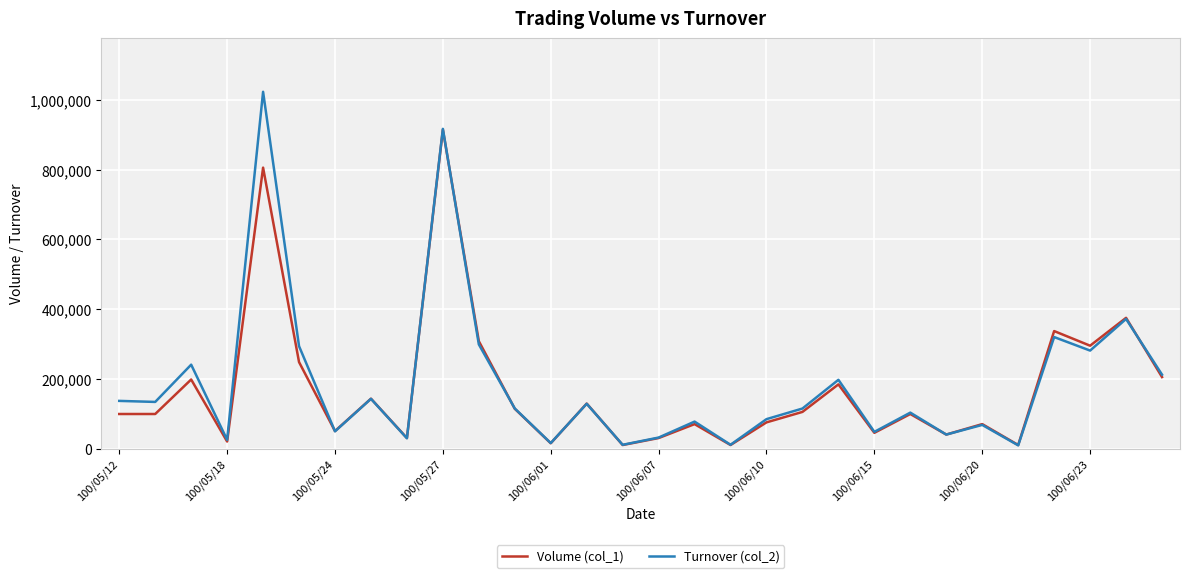

What are all the series names shown in the legend?

Volume (col_1), Turnover (col_2)